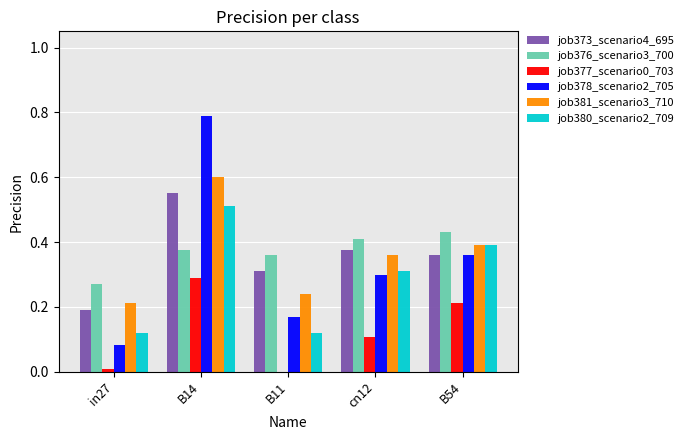

What is the total value across all series at B11?

1.2